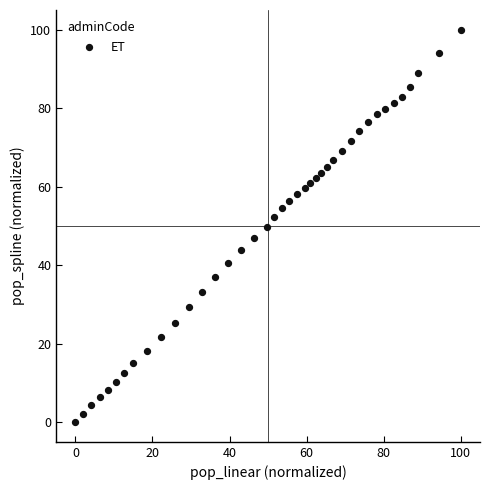

What is the range of Y values (max minus min)?

100.0